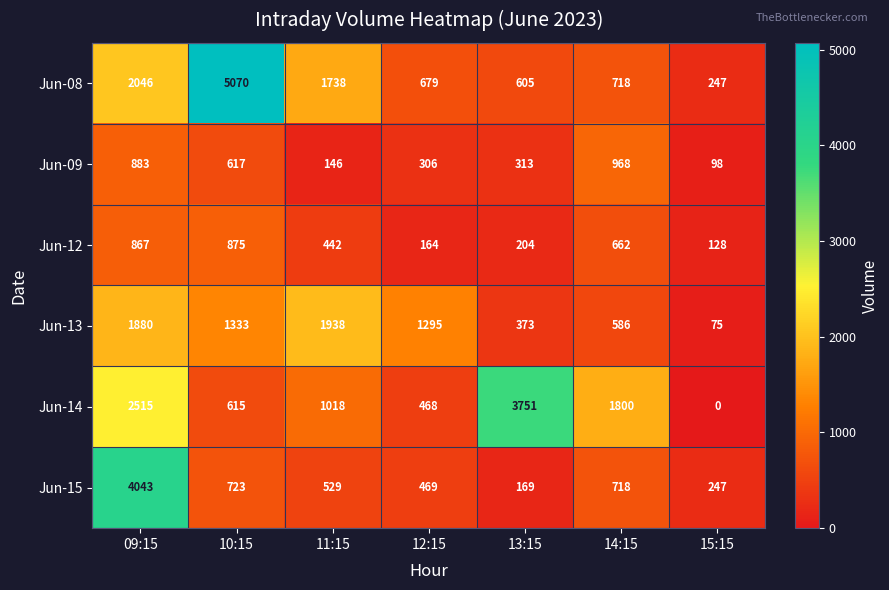

At how many categories does at least one series exceed 2714?

3